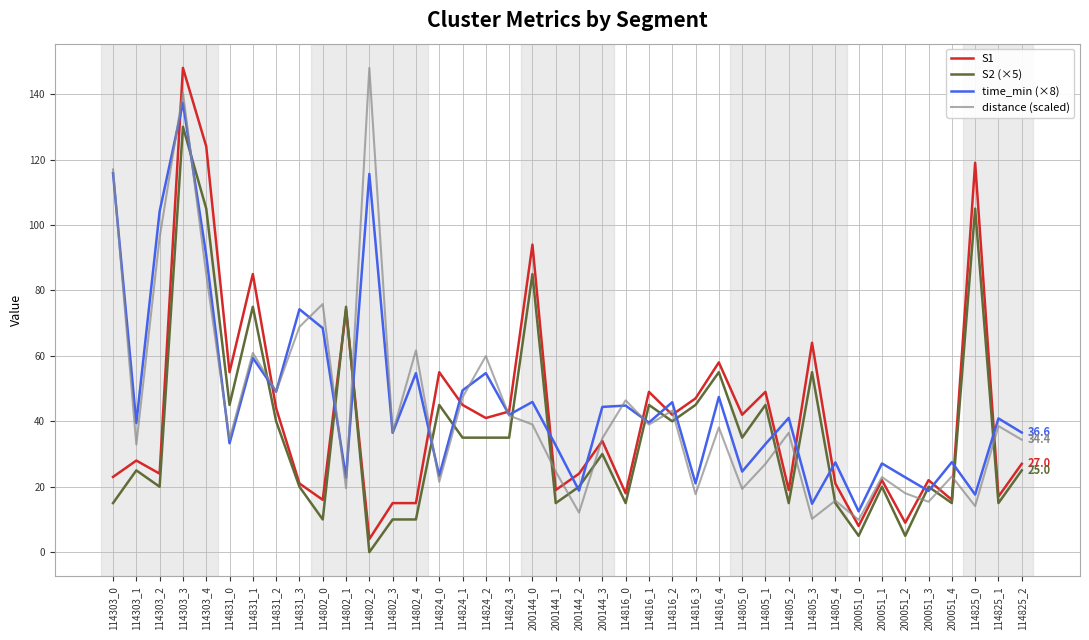

The distance (scaled) series shows 71.4 at 114824_1. True or false?

False